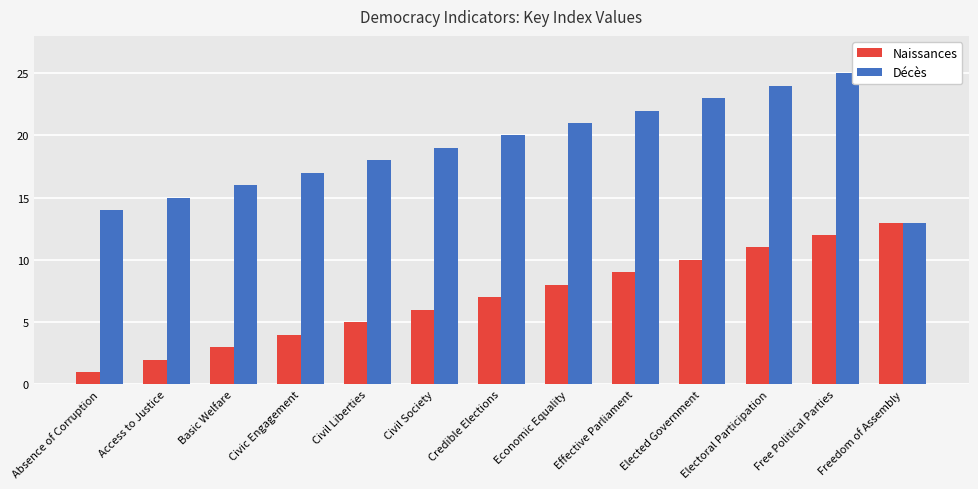

At Electoral Participation, list the series in order from smallest to largest.

Naissances, Décès